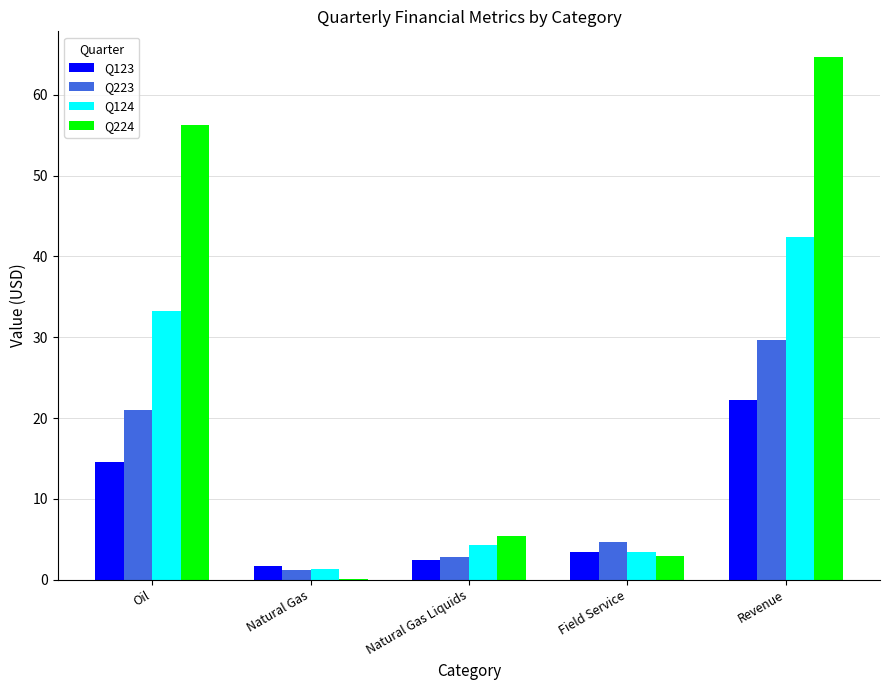

What are all the series names shown in the legend?

Q123, Q223, Q124, Q224